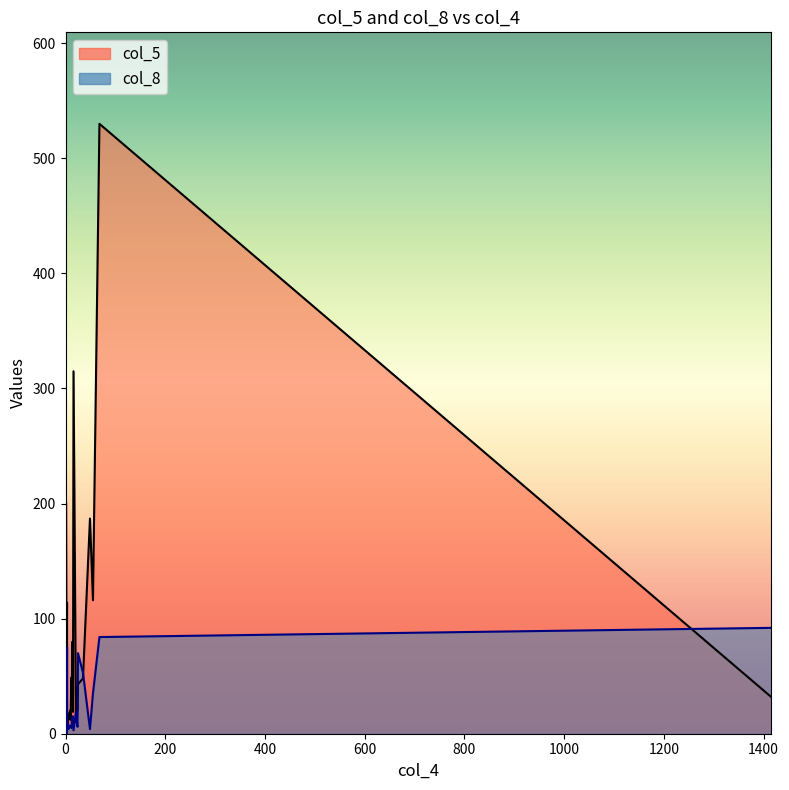

True or false: col_5 has a value of 15 at 6.

True